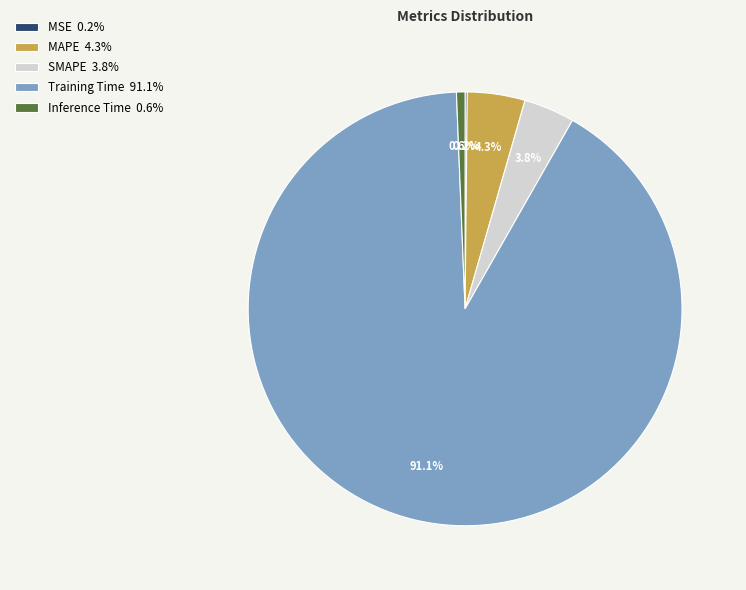

Which category accounts for the majority?

Training Time